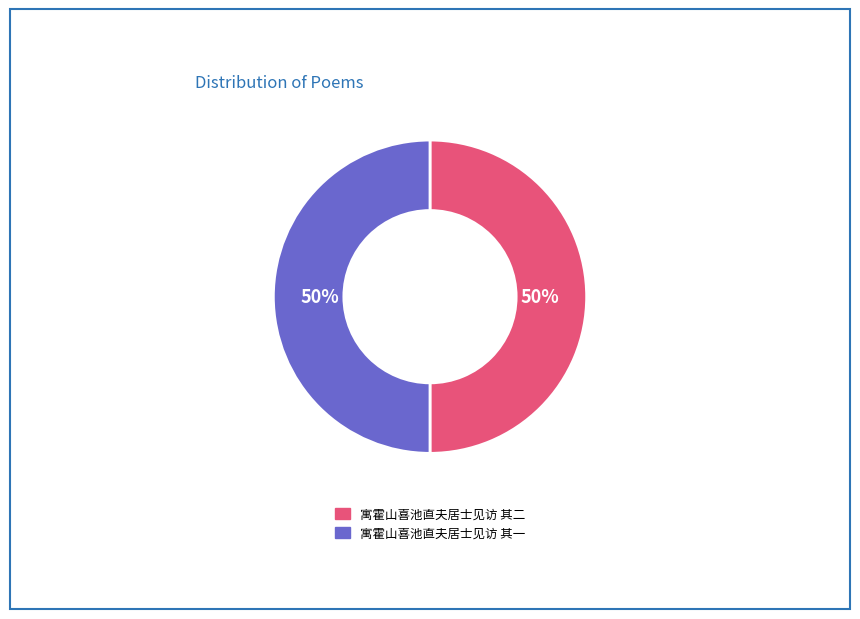

To the nearest percent, what is the average slice percentage?

50%